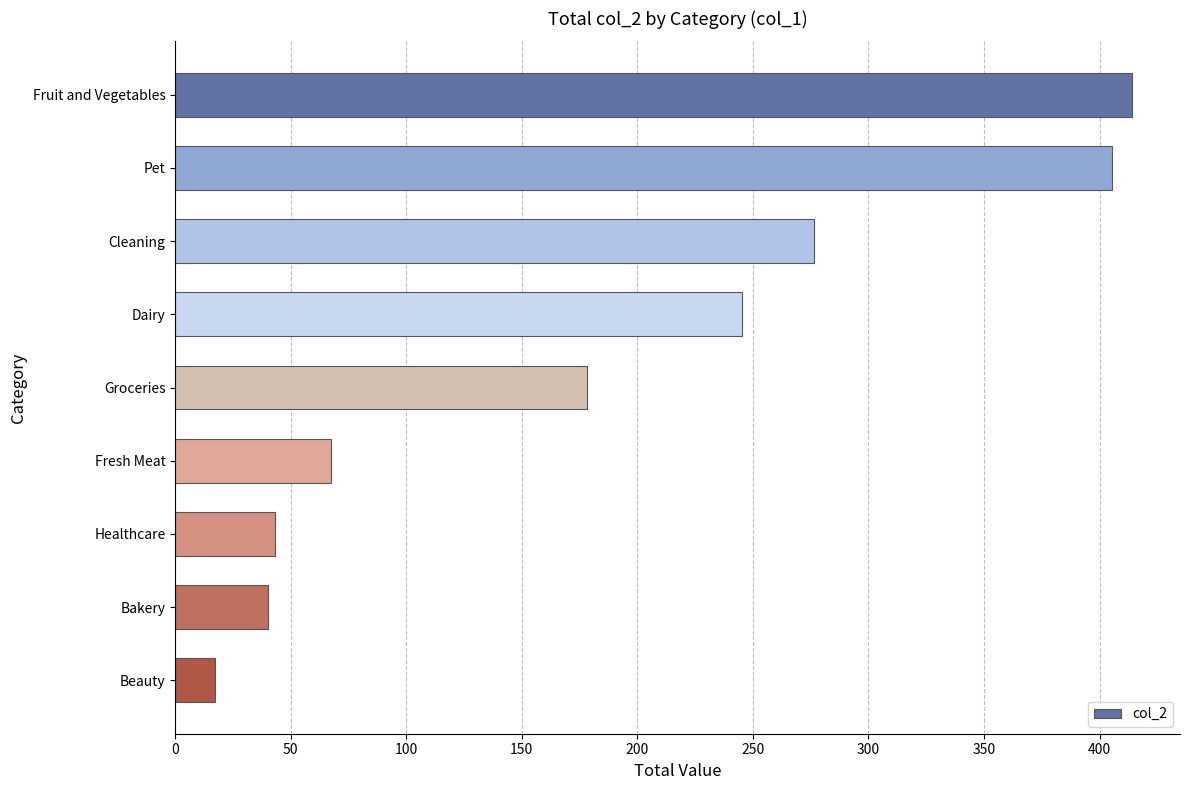

Approximately how many times larger is the value at Pet compared to Bakery?

10.0